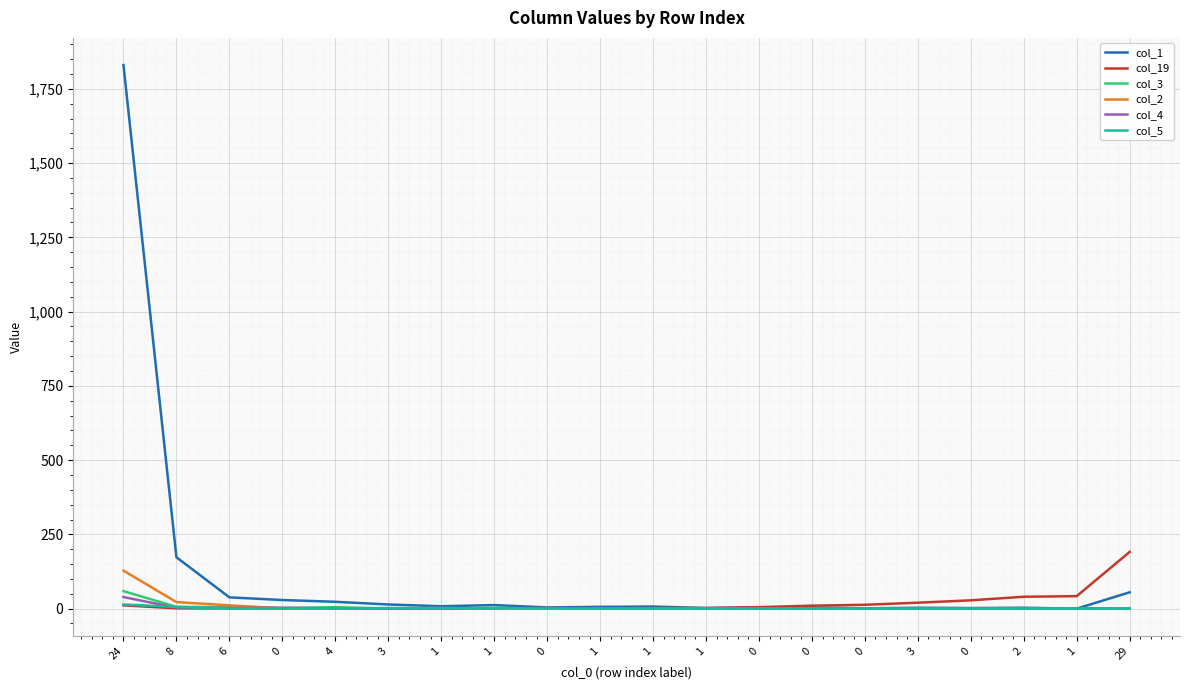

How many distinct data groups are displayed?

6